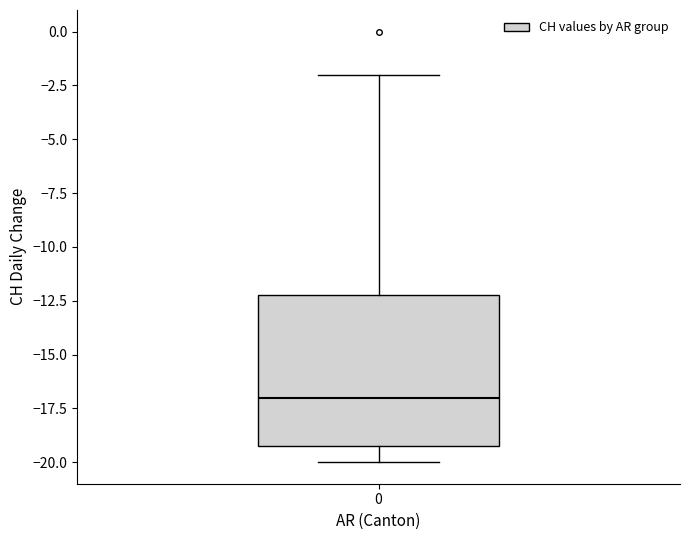

Transcribe this box plot: give where the median line is, the range the box spans, and where the two whiskers end, as read against the y-axis. The values are not printed on the chart, so give them approximately, as read against the axis.

median -17, box -19 to -12, whiskers -20 to -2